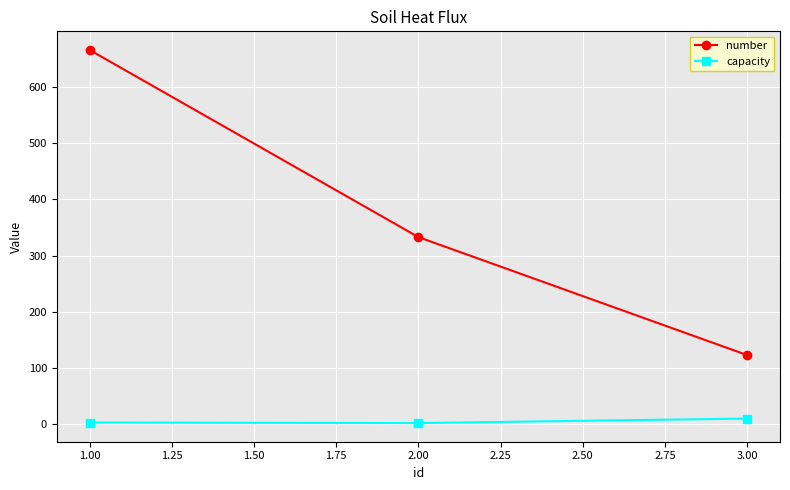

What is the sum of all capacity values?

15